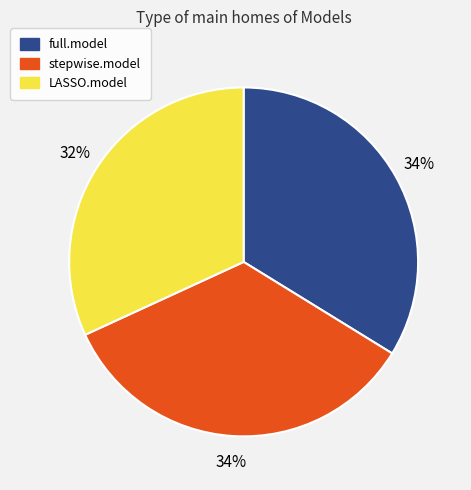

Does stepwise.model represent more than half of the total?

No